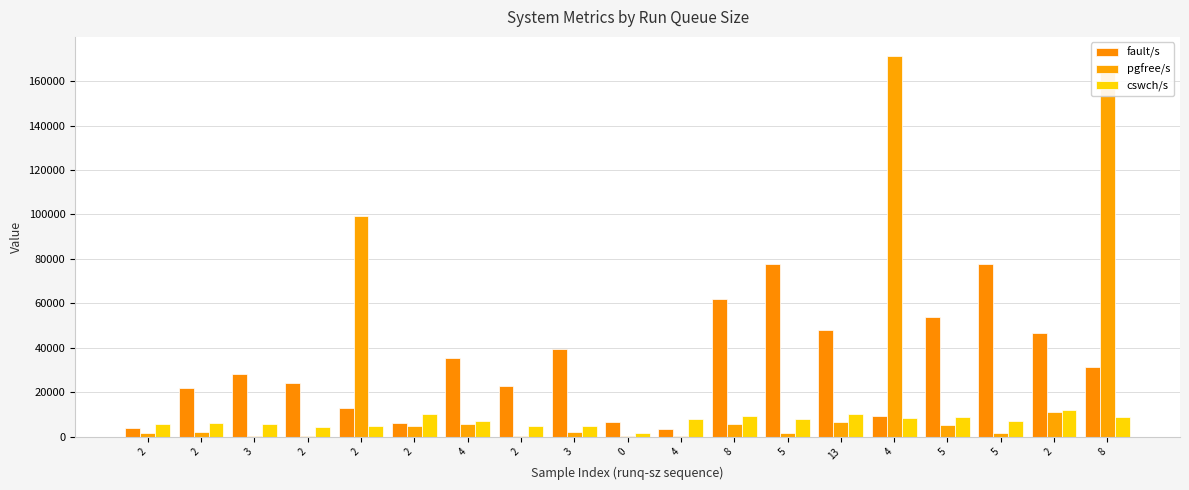

What is the minimum value for pgfree/s?

159